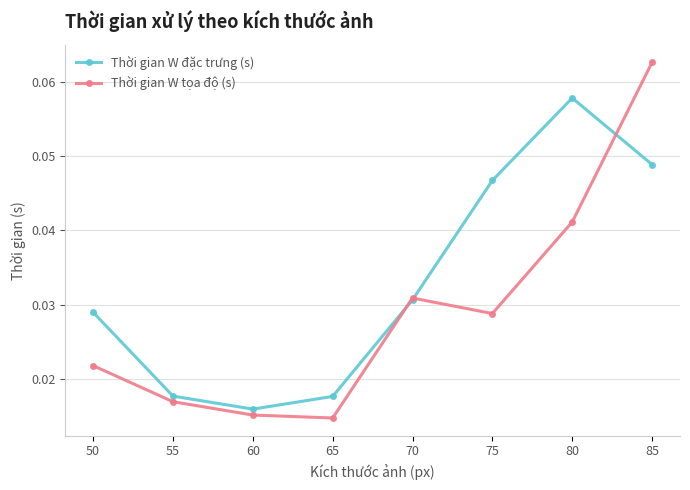

What is the sum of all Thời gian W tọa độ (s) values?

0.2